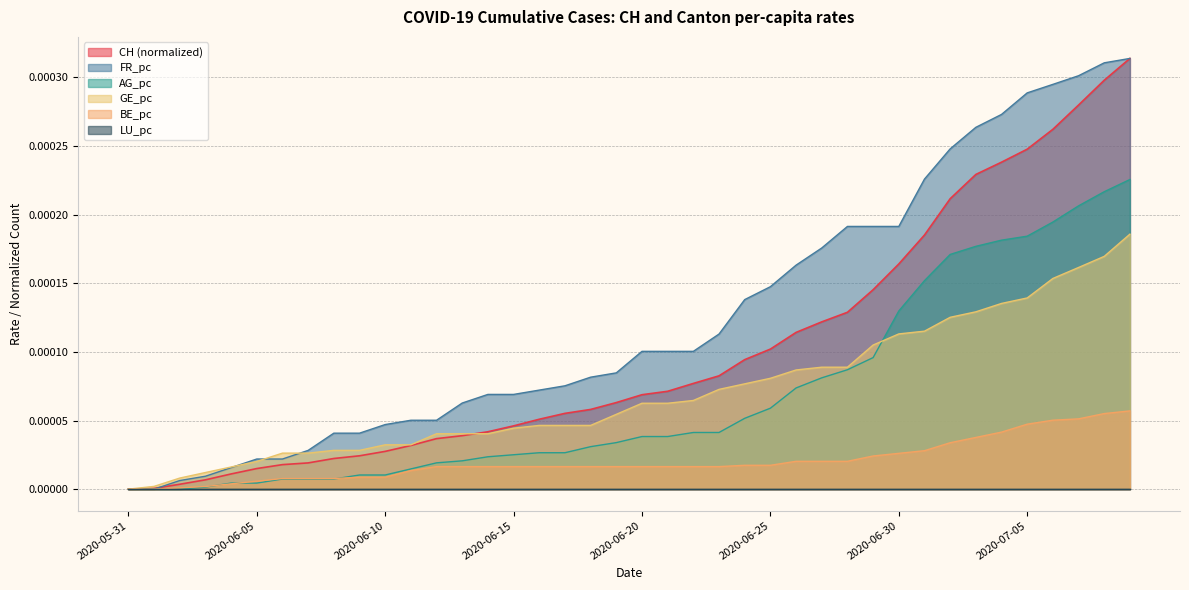

After their last crossing, which series has the higher values: FR_pc or GE_pc?

FR_pc